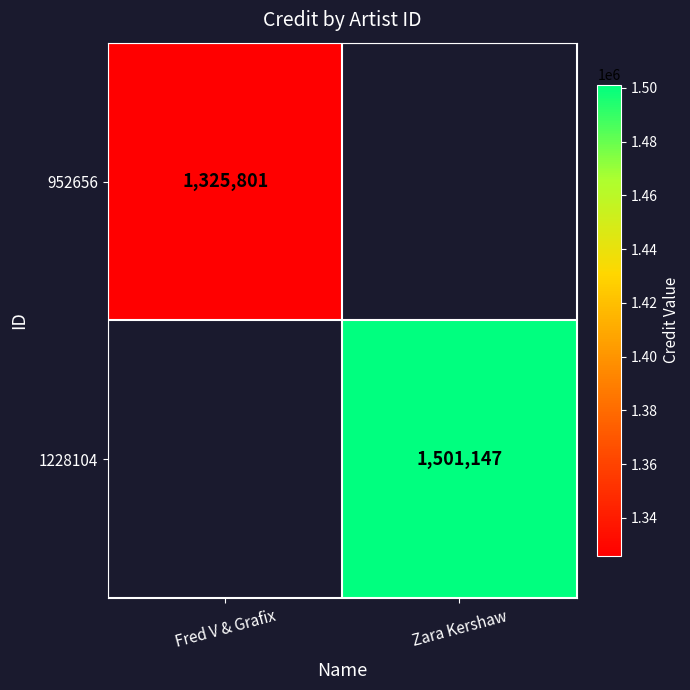

The value of 952656 at Fred V & Grafix is 2088463. True or false?

False